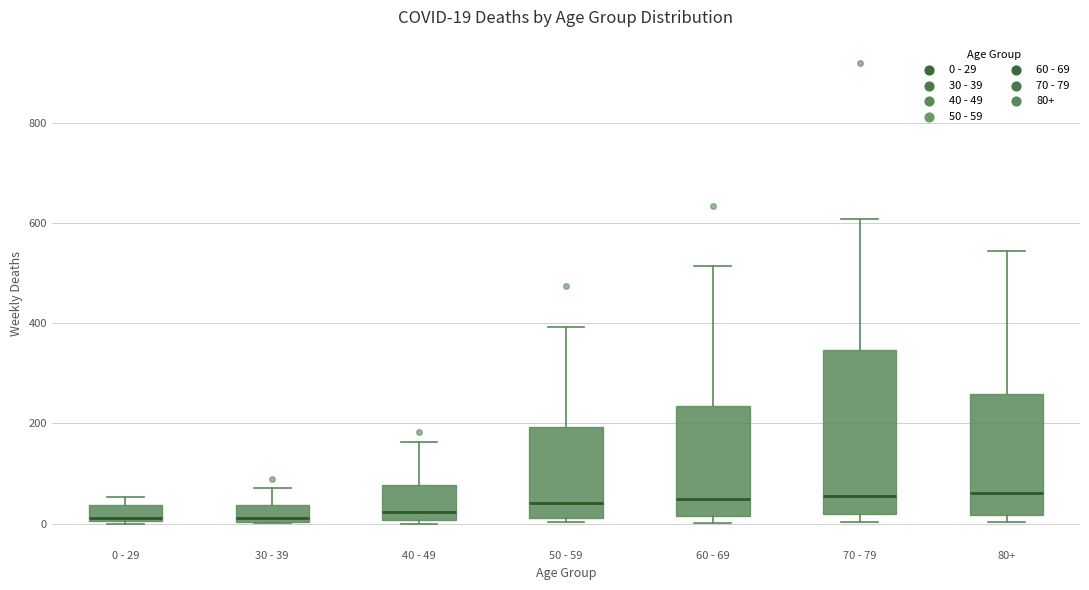

Which box is the tallest, from its lower edge to its upper edge?

70 - 79